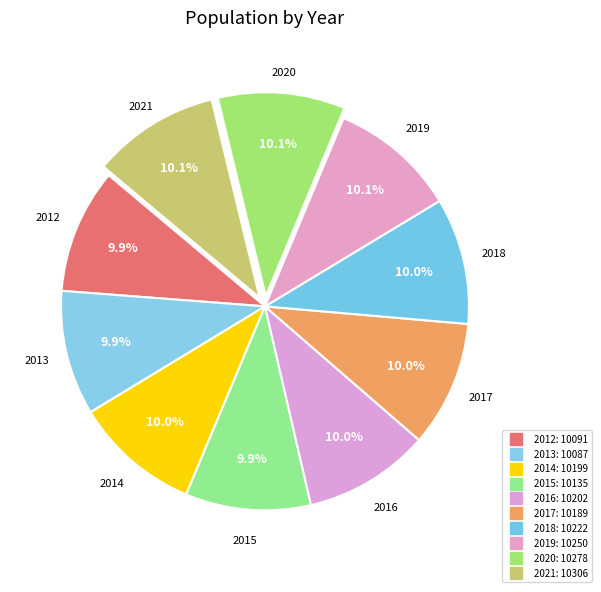

How many segments does this pie chart have?

10